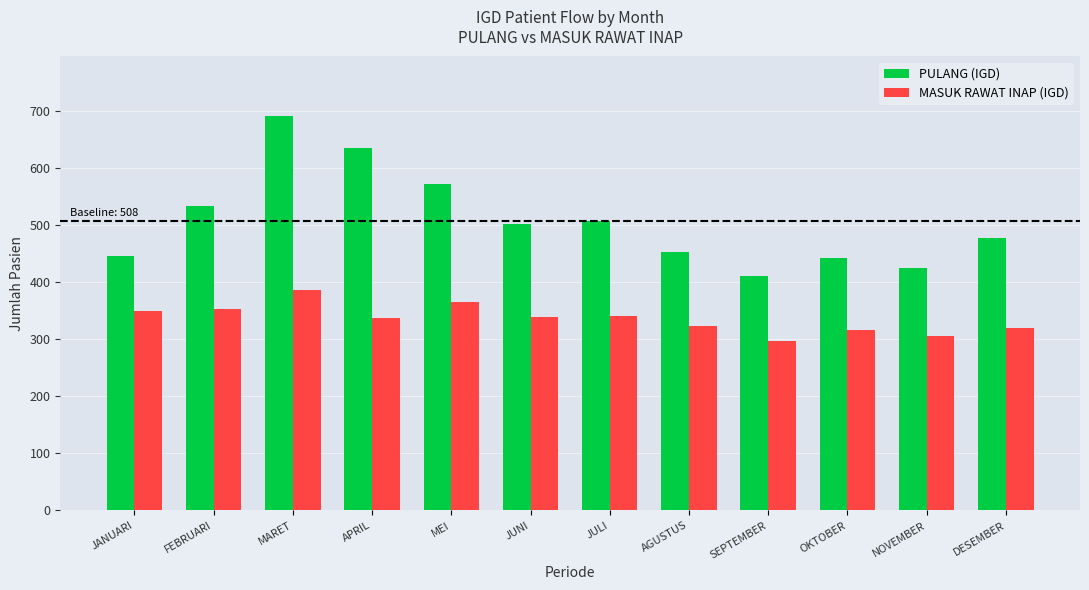

What is the difference between the PULANG (IGD) values at JULI and SEPTEMBER?

96